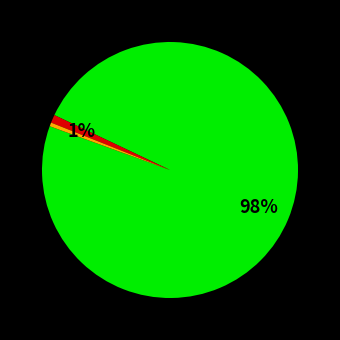

Is there any slice that represents more than half of the pie?

Yes